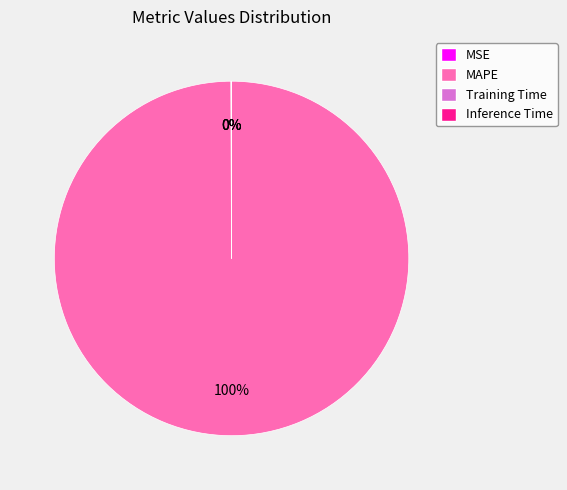

To the nearest percent, what is the difference between the largest and smallest slice percentages?

100%